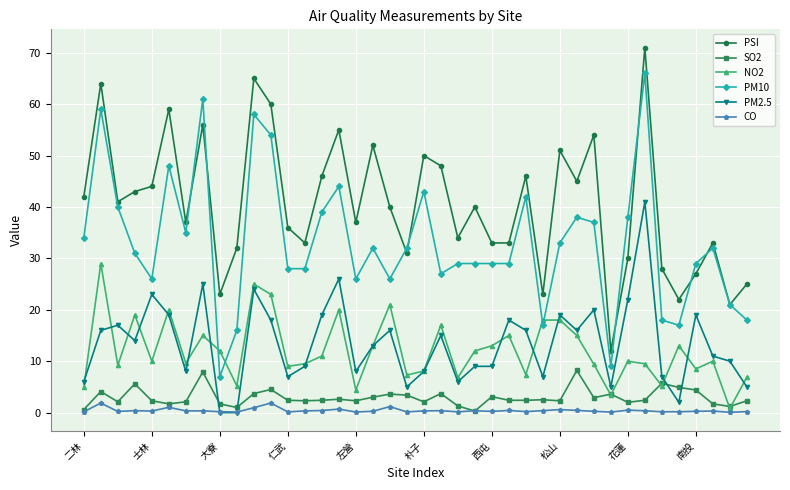

How many lines are shown in the chart?

6